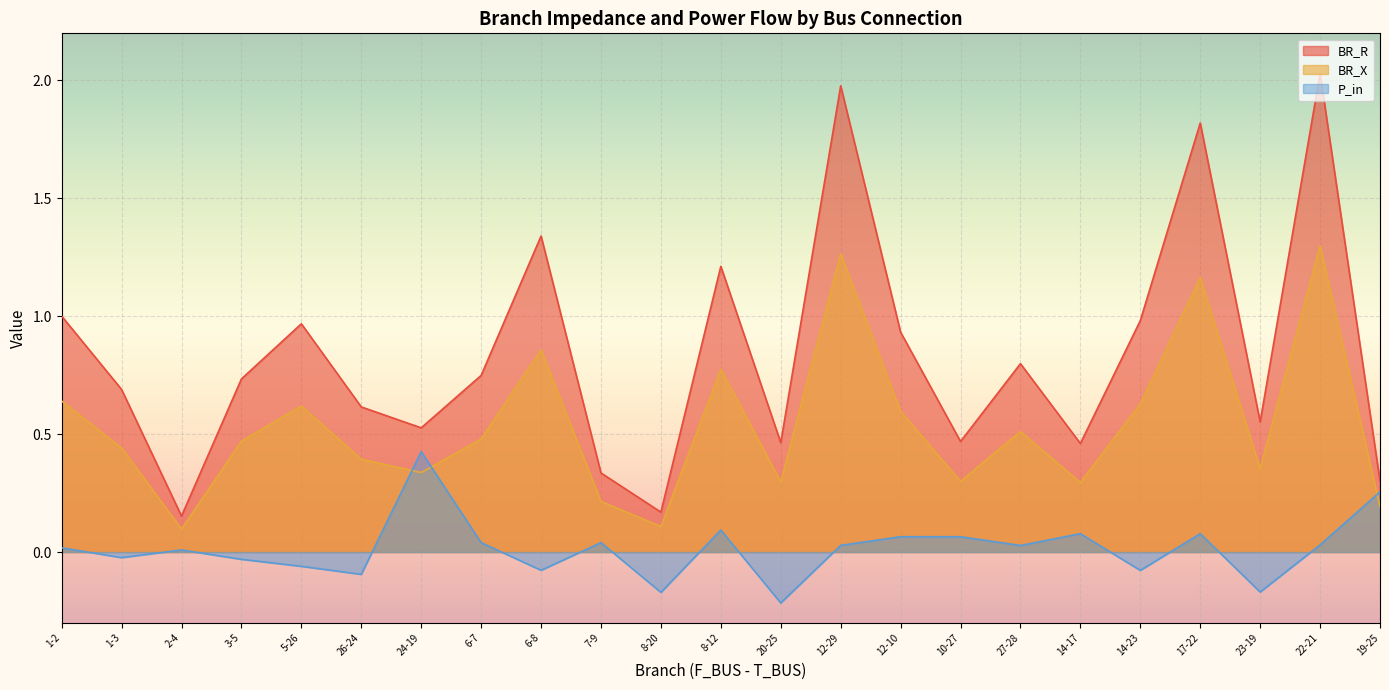

Reading left to right, transcribe all the data shown in this chart.

BR_R: 1.0	0.7	0.2	0.7	1.0	0.6	0.5	0.7	1.3	0.3	0.2	1.2	0.5	2.0	0.9	0.5	0.8	0.5	1.0	1.8	0.6	2.0	0.3
BR_X: 0.6	0.4	0.1	0.5	0.6	0.4	0.3	0.5	0.9	0.2	0.1	0.8	0.3	1.3	0.6	0.3	0.5	0.3	0.6	1.2	0.4	1.3	0.2
P_in: 0.0	-0.0	0.0	-0.0	-0.1	-0.1	0.4	0.0	-0.1	0.0	-0.2	0.1	-0.2	0.0	0.1	0.1	0.0	0.1	-0.1	0.1	-0.2	0.0	0.3